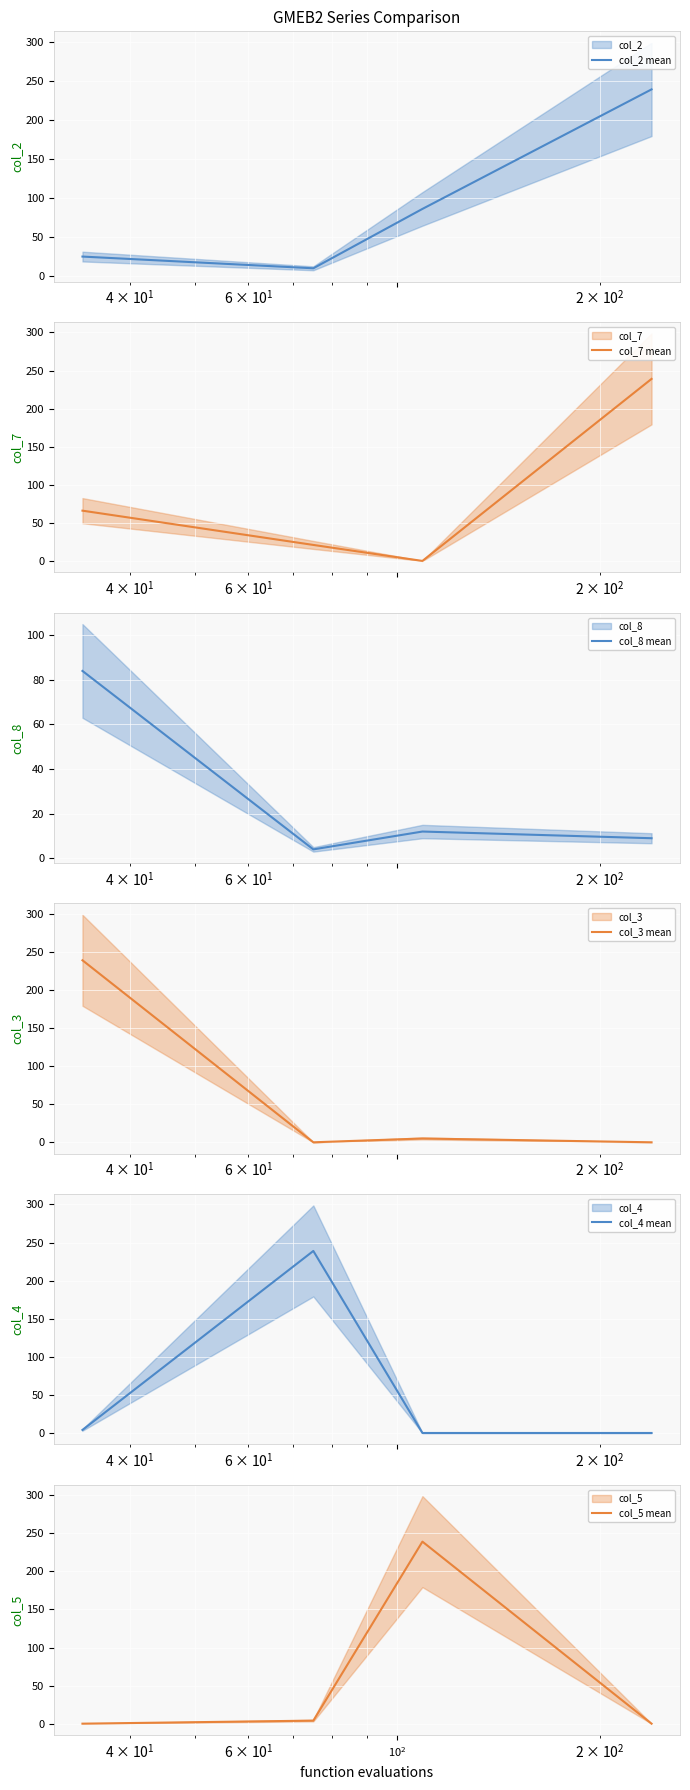

True or false: col_5 mean has more than 1 points higher than both neighbors.

False